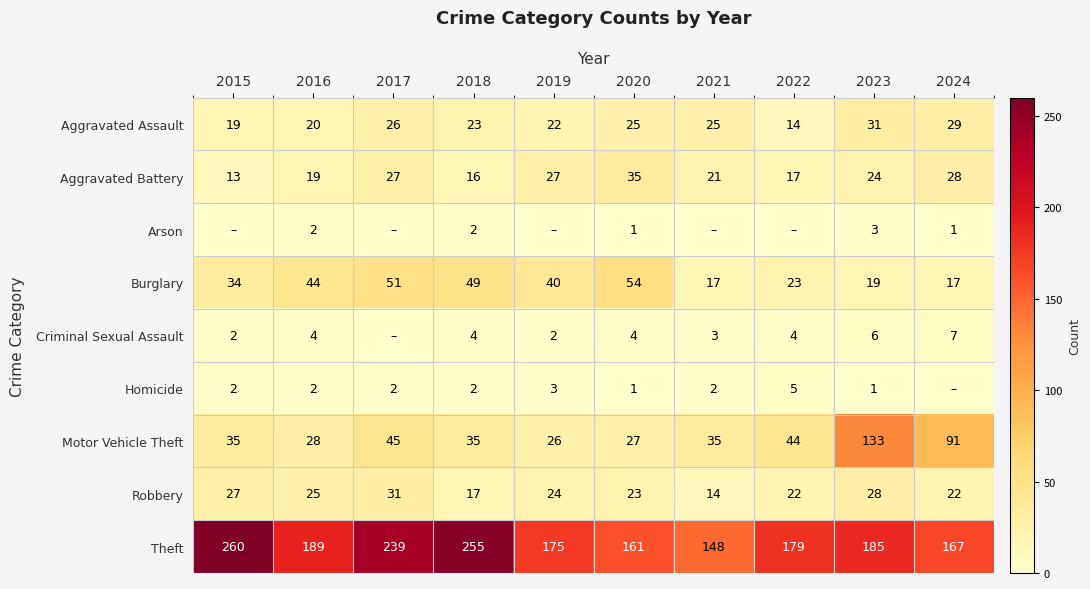

True or false: Criminal Sexual Assault has a value of 4 at 2022.

True